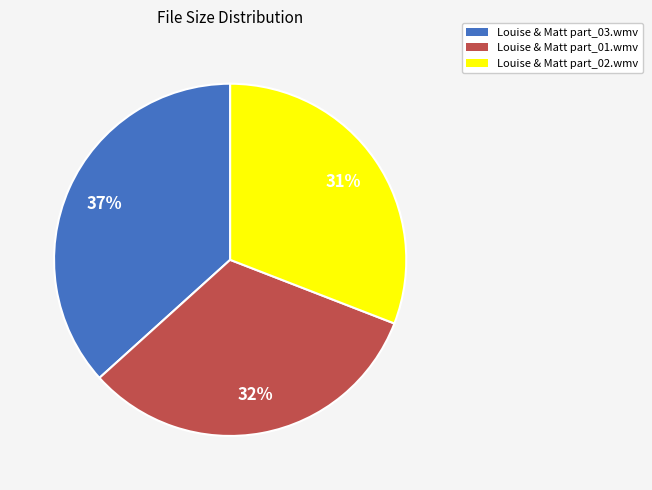

Does Louise & Matt part_03.wmv account for over 50% of the chart?

No